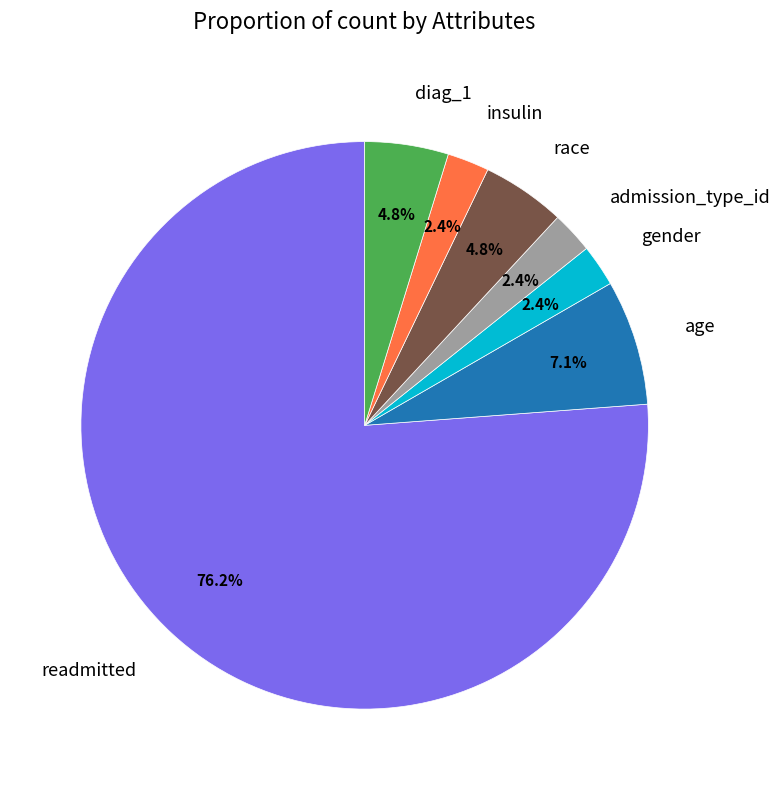

What percentage is NOT represented by admission_type_id?

97.6%